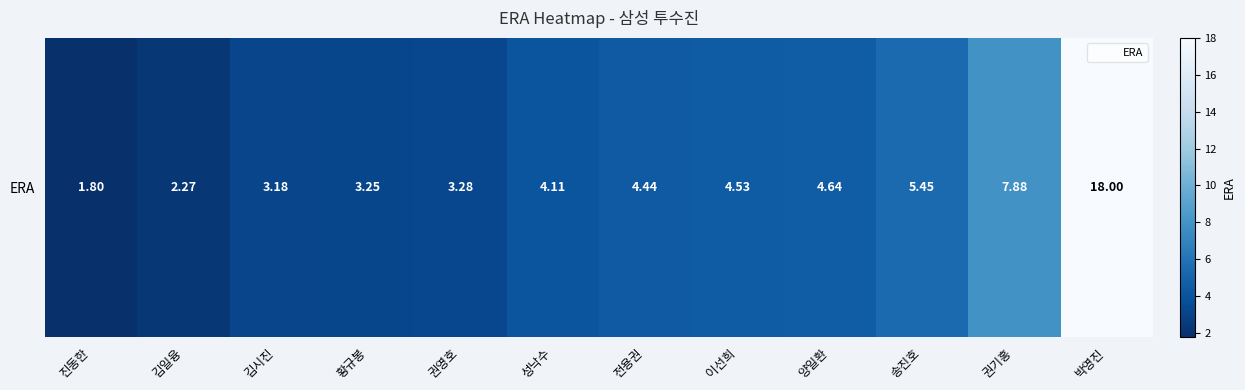

Reading right to left, transcribe all the data shown in this chart.

박영진=18.0	권기홍=7.9	송진호=5.5	양일환=4.6	이선희=4.5	전용권=4.4	성낙수=4.1	권영호=3.3	황규봉=3.2	김시진=3.2	김일융=2.3	진동한=1.8